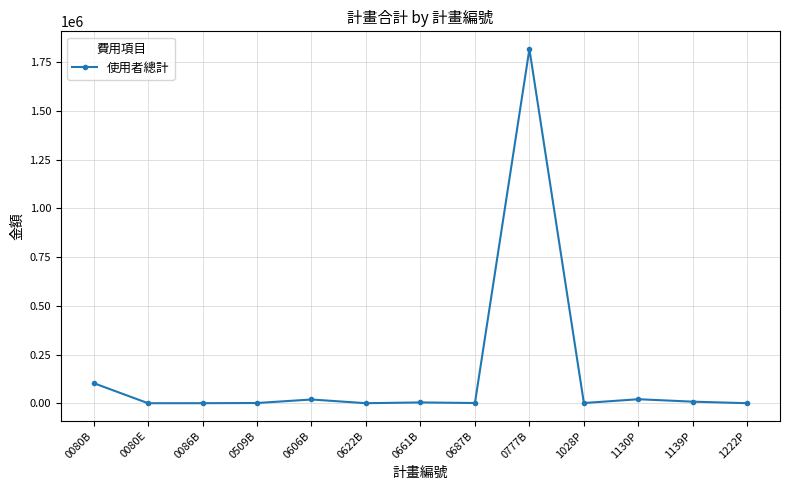

True or false: there are more than 2 points higher than both neighbors.

True